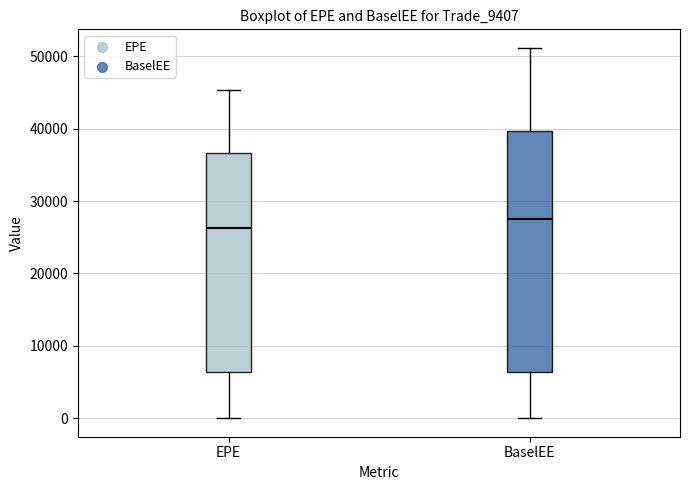

Which box has the highest median line?

BaselEE